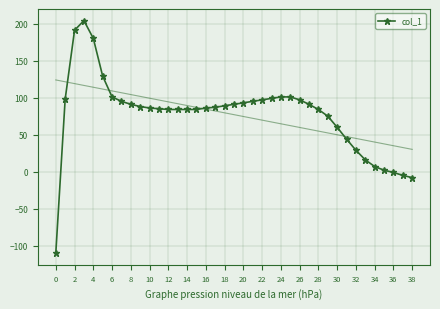

True or false: col_1 has more than 0 interior local peaks.

True